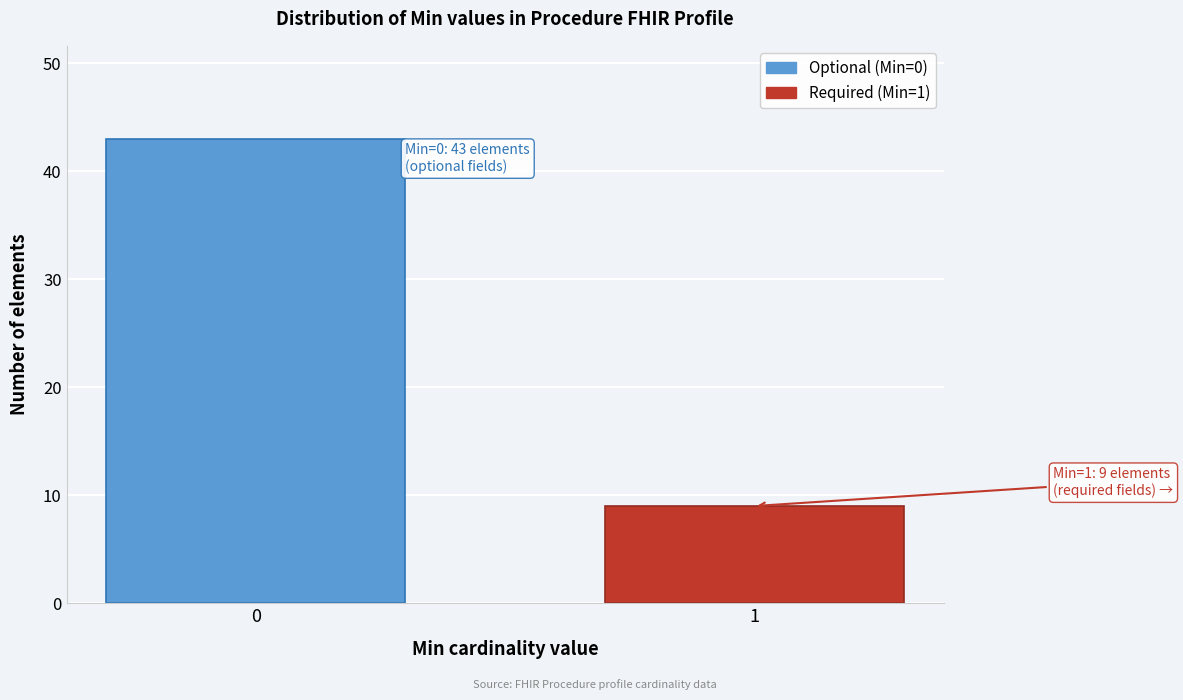

Reading right to left, list all the values displayed in this chart.

1=9	0=43